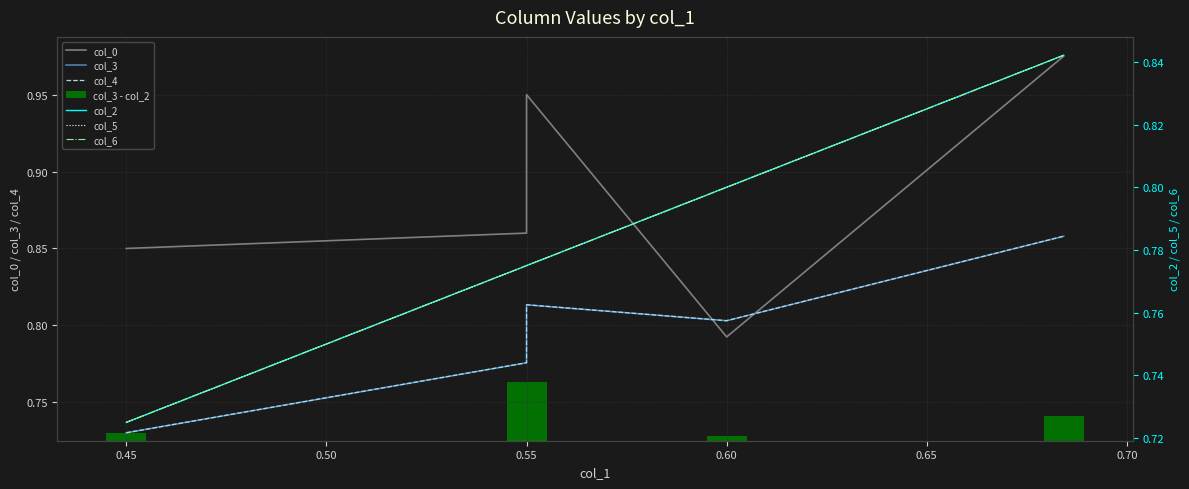

Which series has the largest total across all categories?

col_0